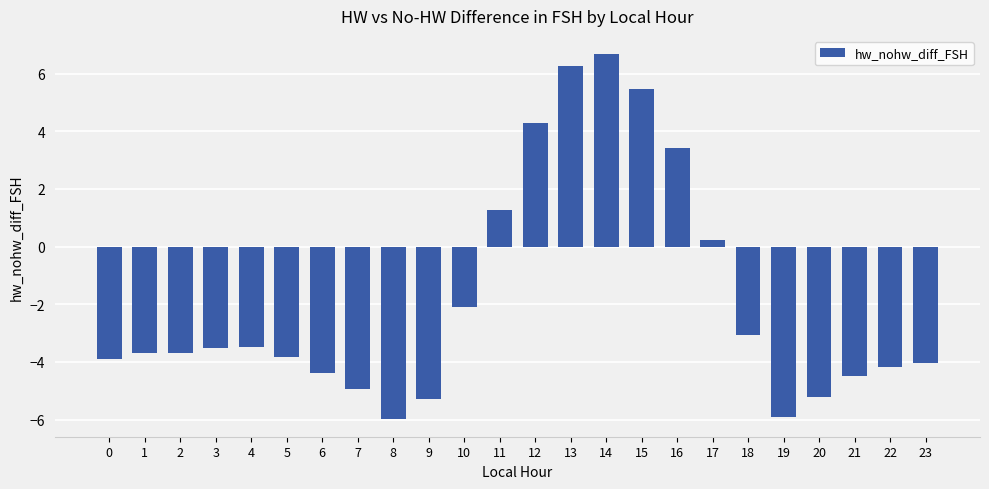

What is the difference between the values at 5 and 7?

1.1